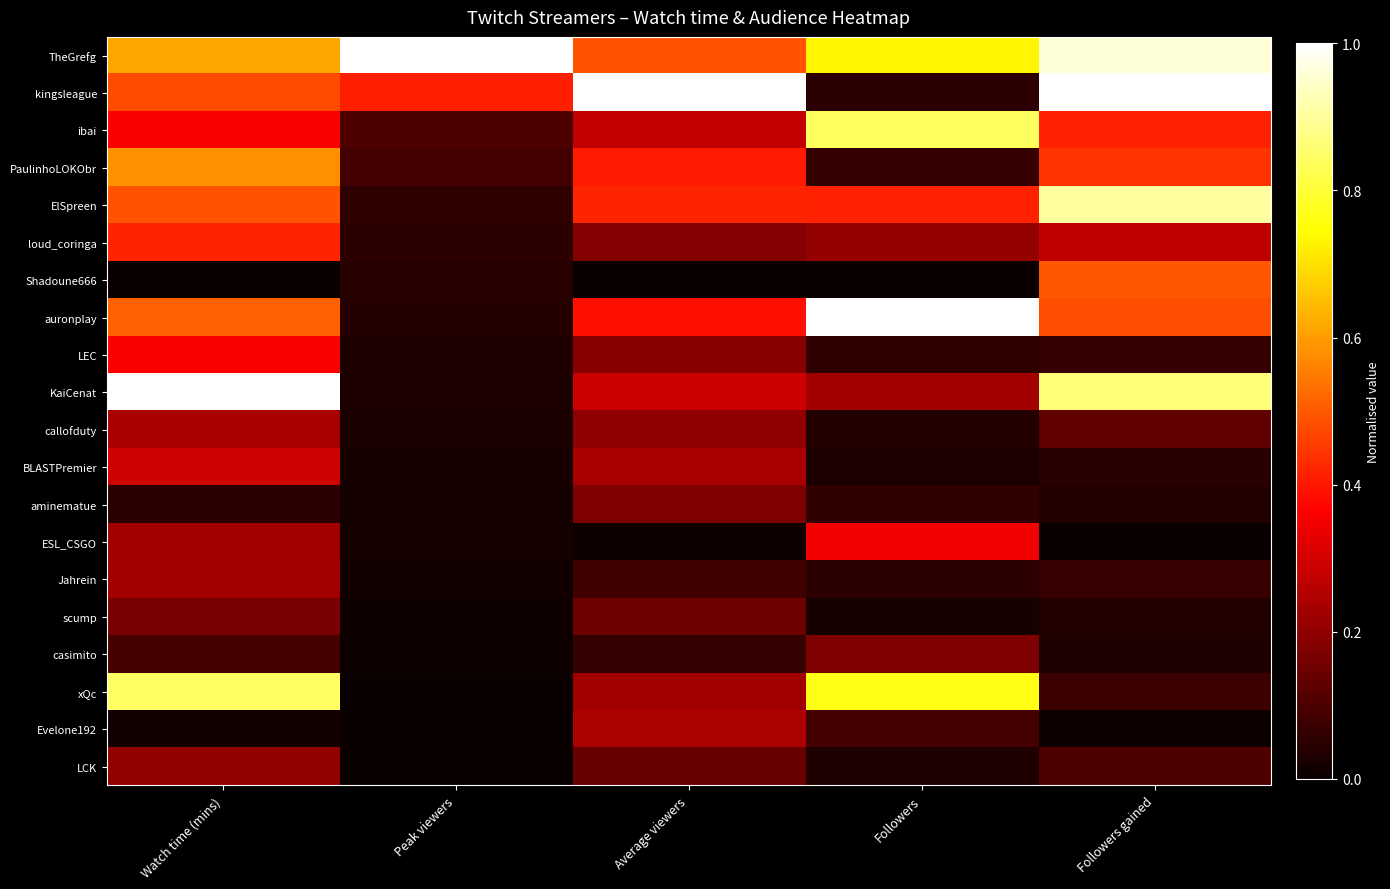

Count the number of categories in the chart.

5